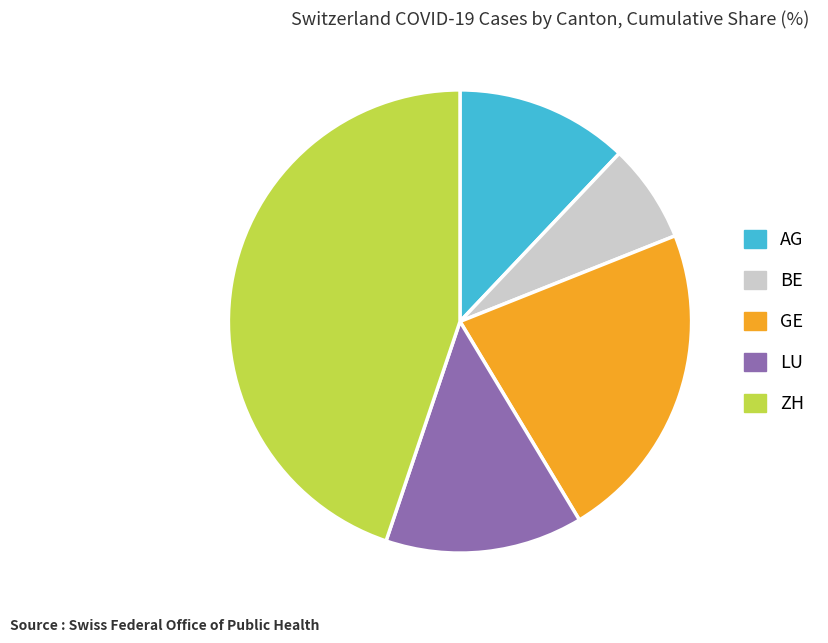

What is the smallest slice in the pie chart?

BE